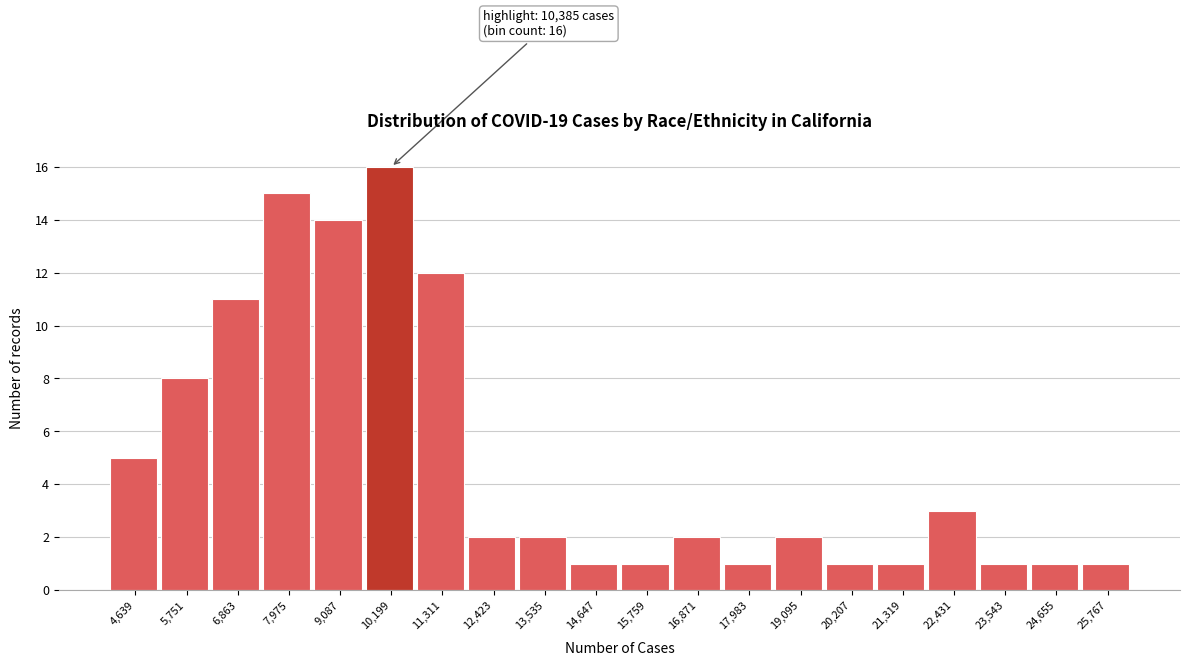

Reading right to left, transcribe all the data shown in this chart.

1	1	1	3	1	1	2	1	2	1	1	2	2	12	16	14	15	11	8	5